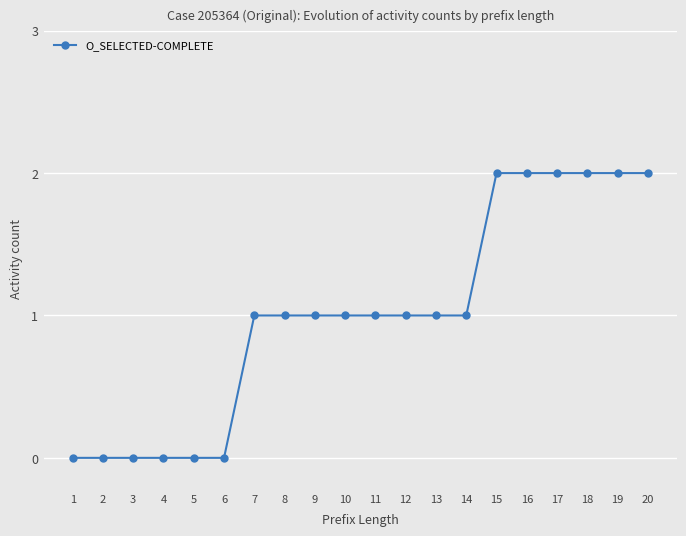

What is the value of the 8th point from the left?

1